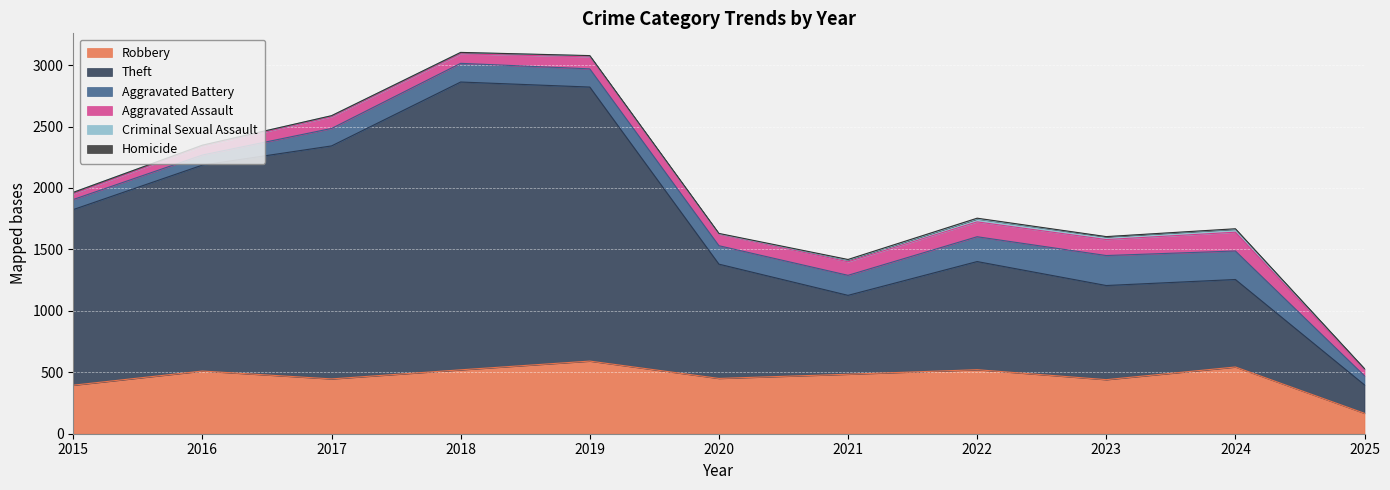

Reading left to right, transcribe all the data shown in this chart.

Robbery: 395	510	446	520	591	450	484	521	440	543	166
Theft: 1429	1676	1896	2342	2230	930	642	880	766	712	231
Aggravated Battery: 82	82	142	152	148	150	163	202	244	232	74
Aggravated Assault: 46	71	95	77	98	94	110	121	130	153	50
Criminal Sexual Assault: 12	8	8	11	8	3	14	24	22	24	7
Homicide: 0	1	1	1	2	3	5	6	2	4	1